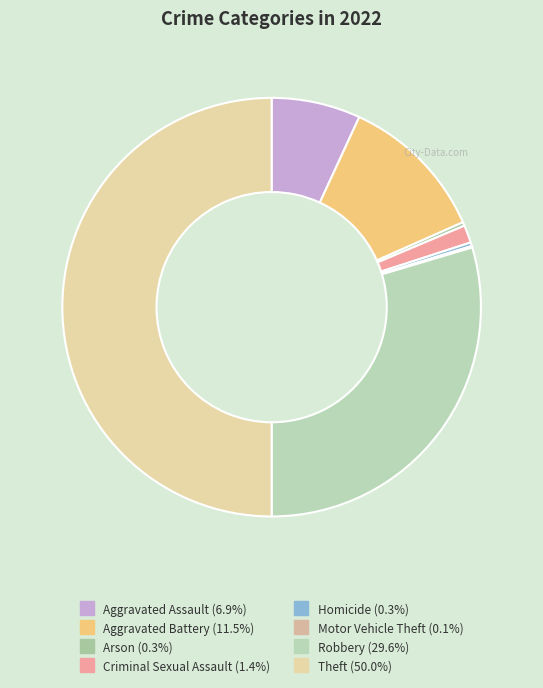

Is the sum of Aggravated Assault and Robbery greater than half?

No